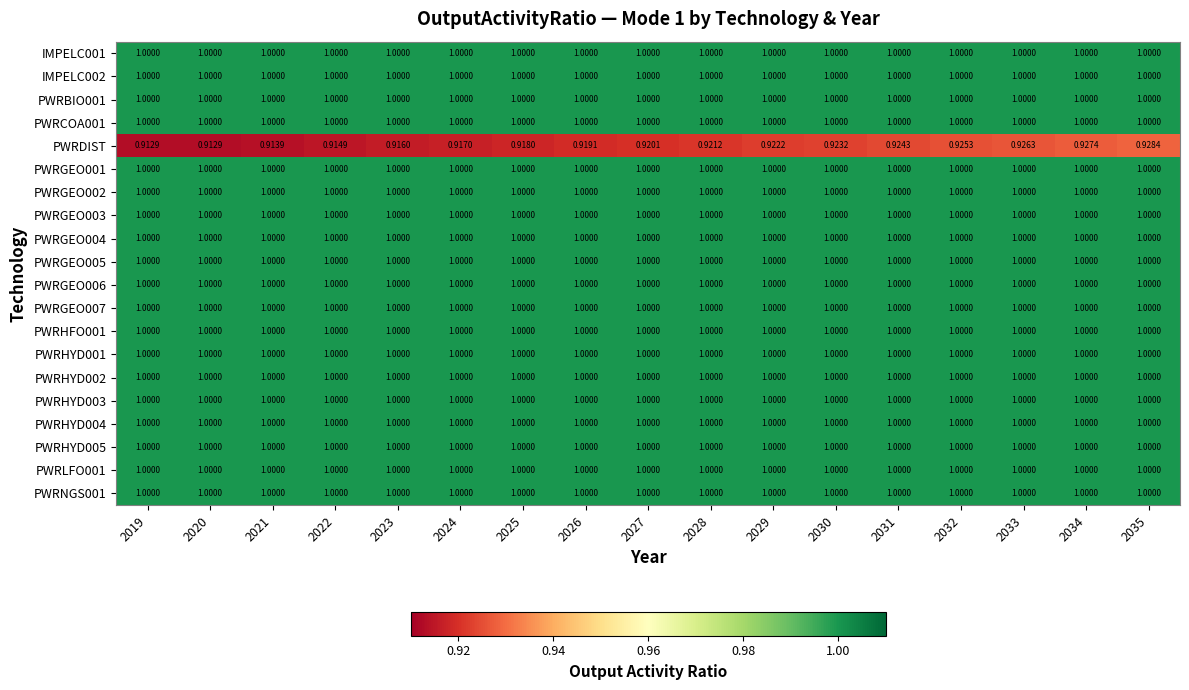

Is the value of PWRDIST at 2027 greater than the value of PWRLFO001 at 2032?

No